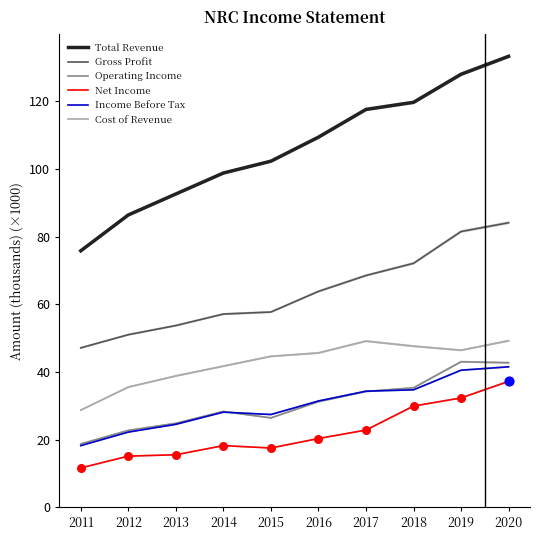

At which category is the sum across all series the highest?

2020